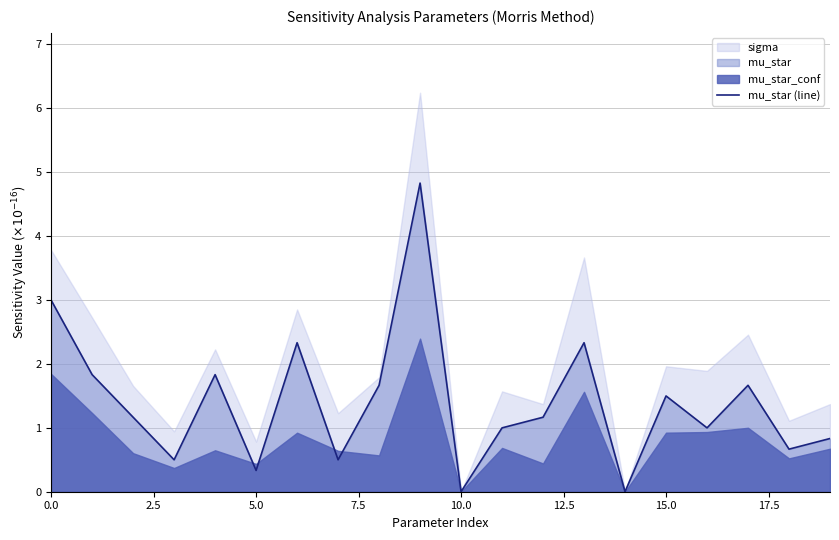

What is the difference between the values at 0.0 and 12?

1.8